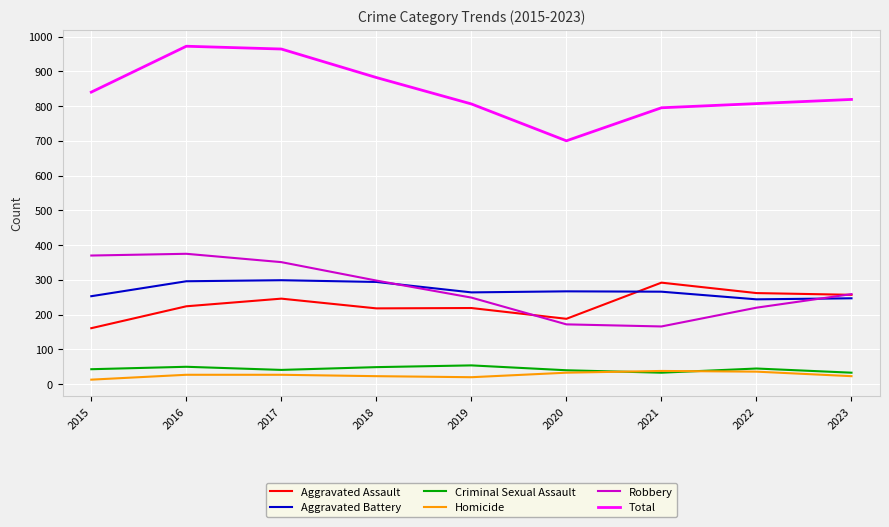

What is the average value of the Robbery series?

273